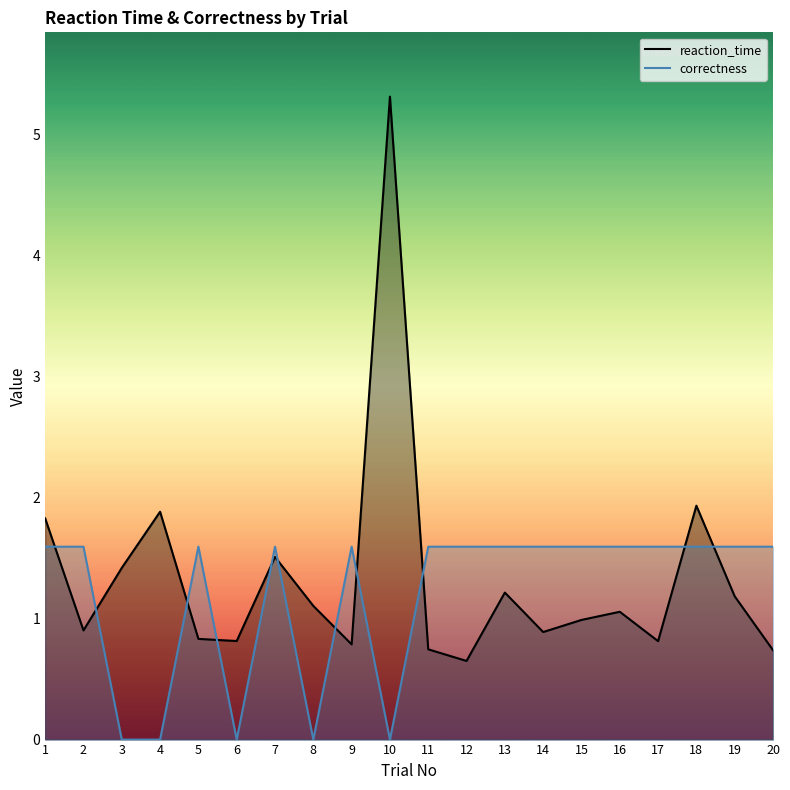

What is the spread (max minus min) of values at 14?

0.7